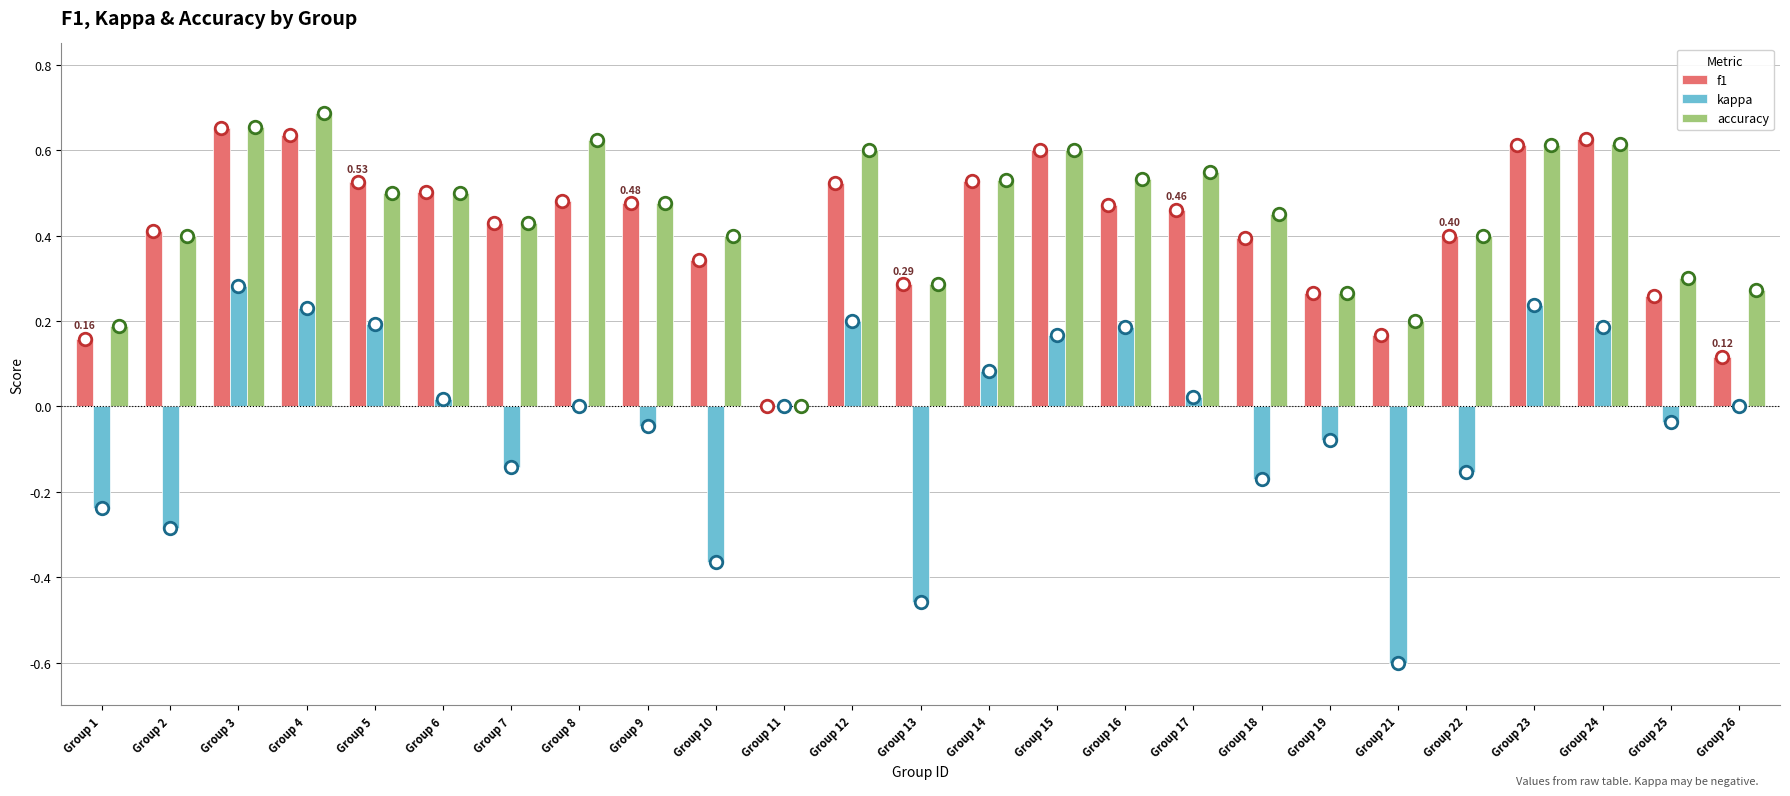

What is the sum of all f1 values?

10.3